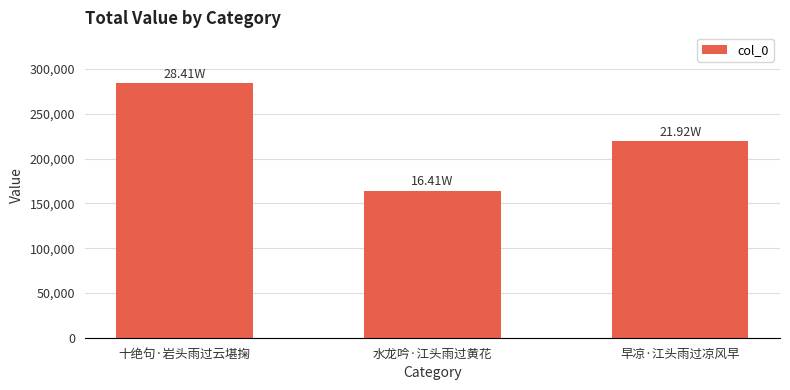

Which category has the highest value across all series?

十绝句·岩头雨过云堪掬